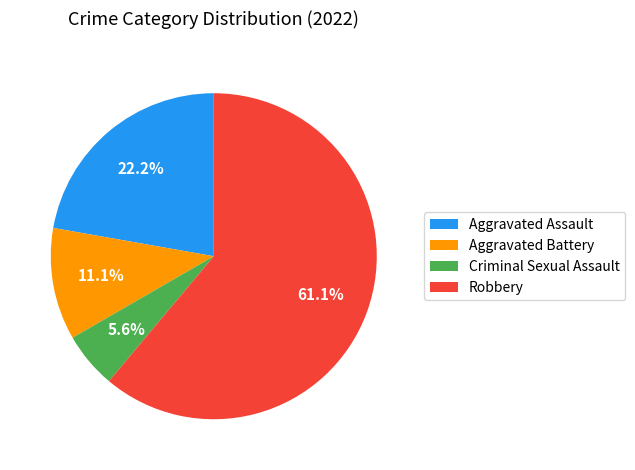

Is it true that Criminal Sexual Assault is 1% of the pie?

False